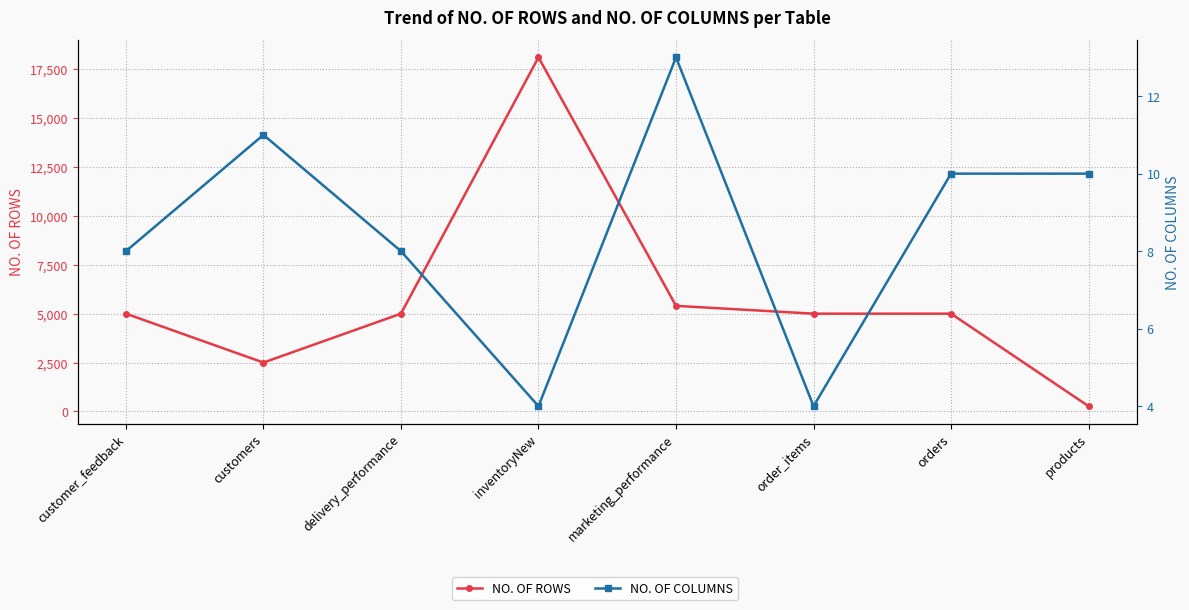

What is the label of the 1st point from the left?

customer_feedback